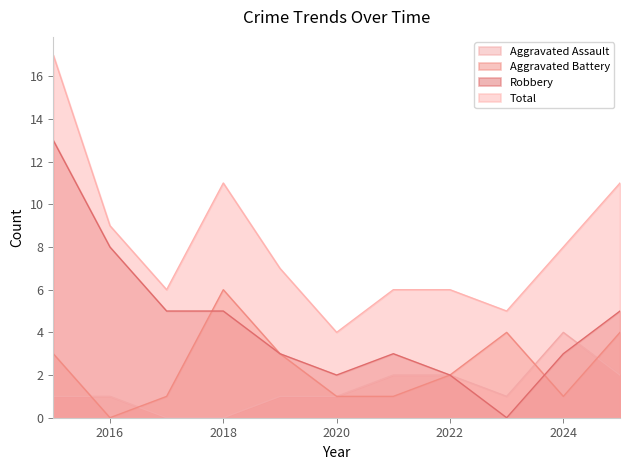

What is the average value of the Aggravated Battery series?

2